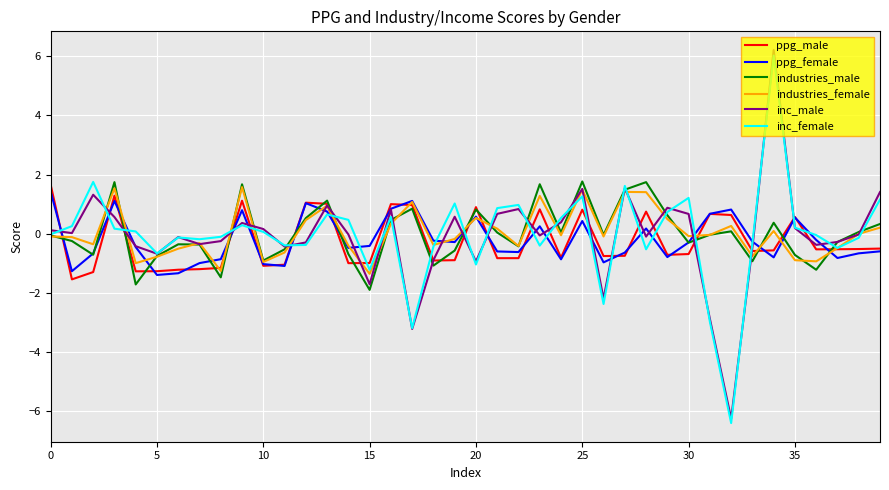

How many lines are shown in the chart?

6